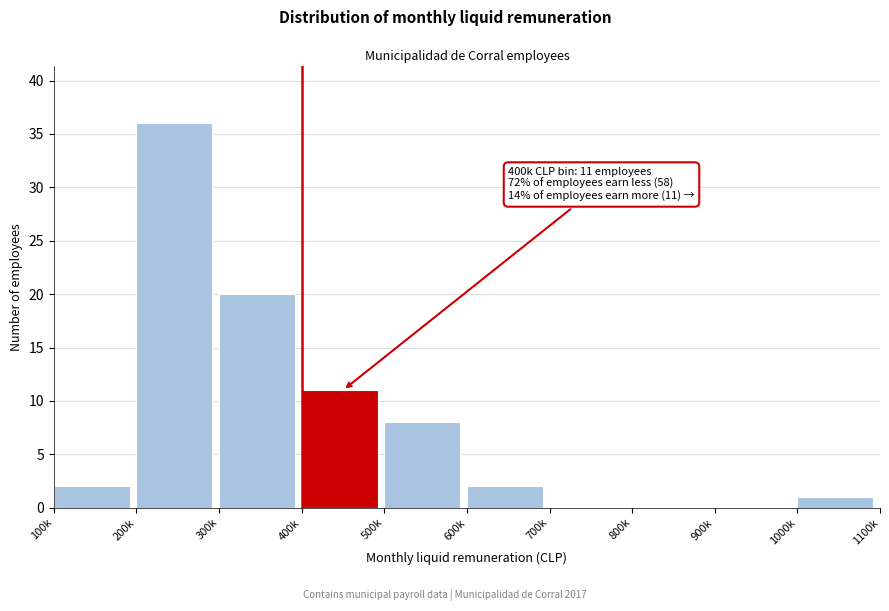

Reading left to right, extract all data points from this chart.

100k=2	200k=36	300k=20	400k=11	500k=8	600k=2	700k=0	800k=0	900k=0	1000k=1